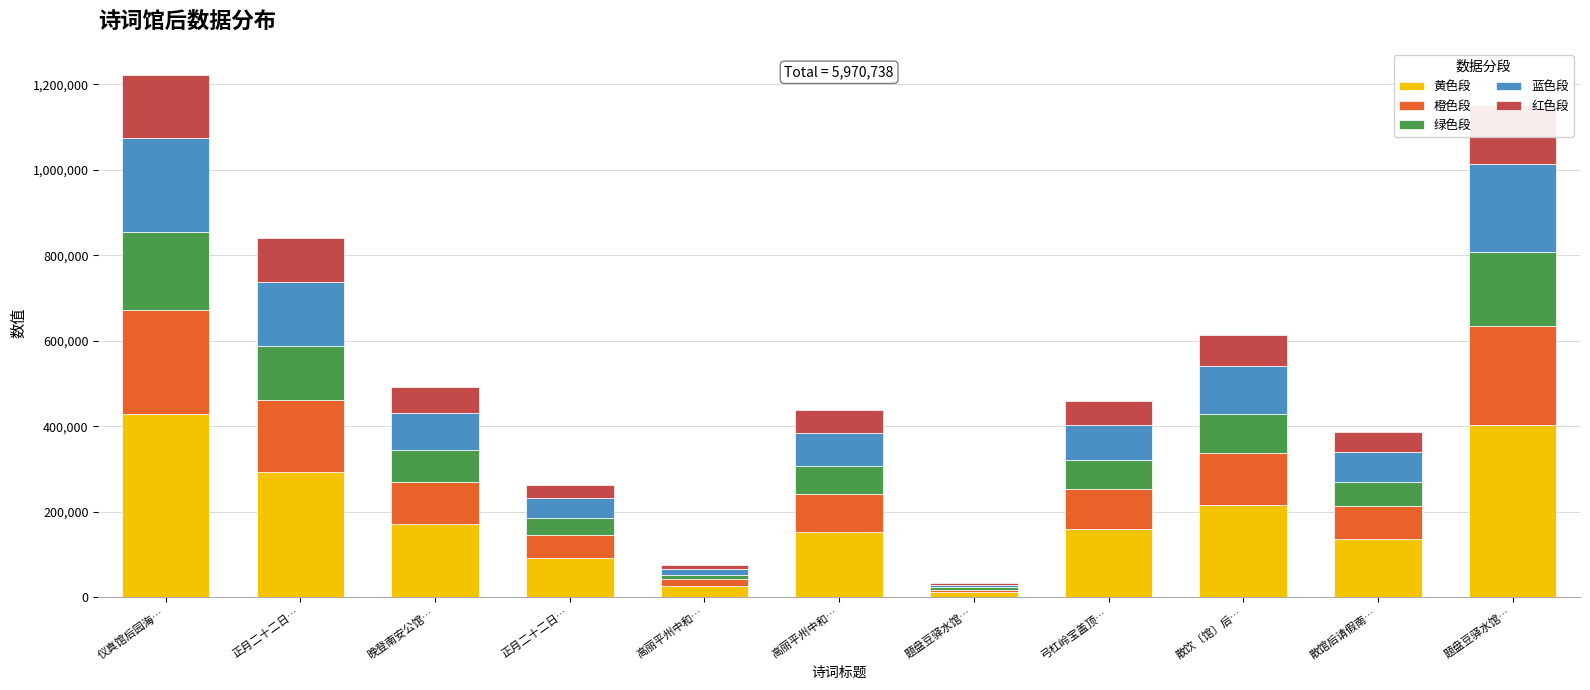

What is the sum of the 蓝色段 values at 散馆后请假南… and 题盘豆驿水馆…?

75277.1